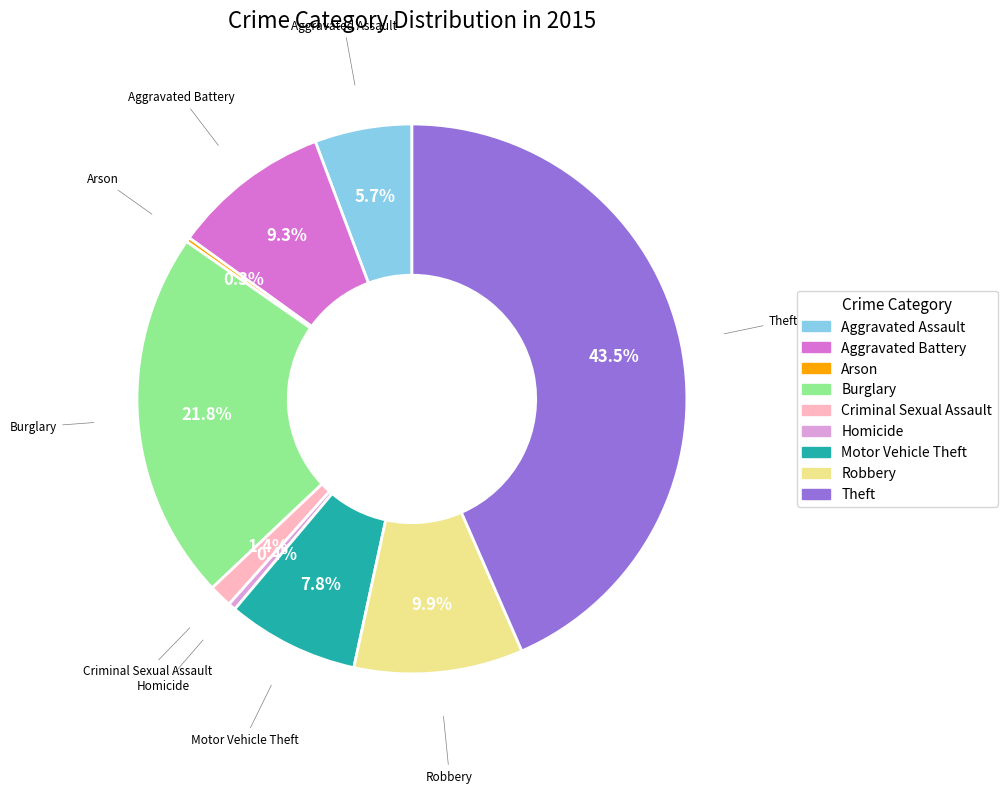

Between Aggravated Assault and Theft, which is larger?

Theft